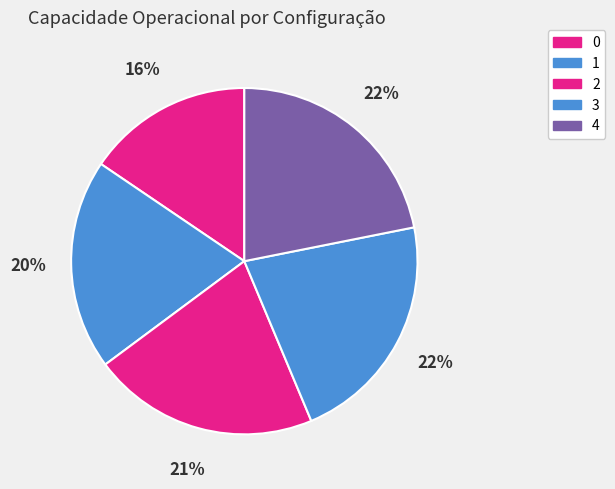

The 1 slice represents 10% of the pie. True or false?

False